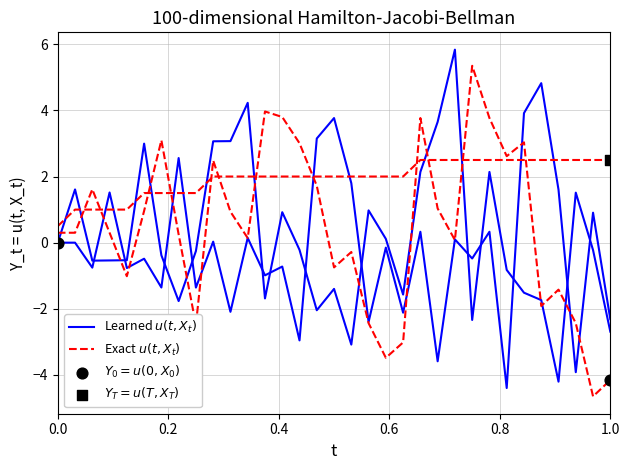

Which series has the largest total across all categories?

Exact $u(t, X_t)$